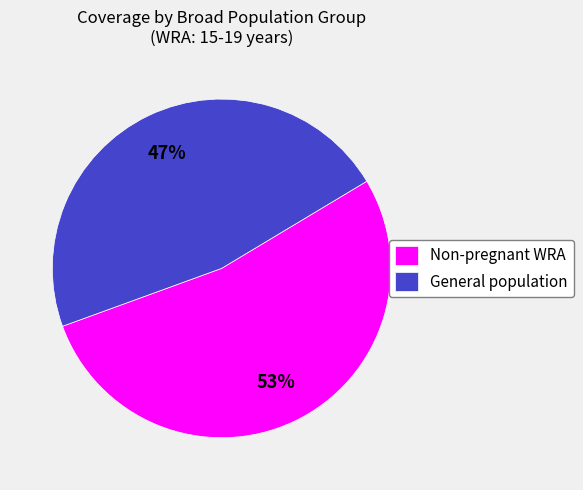

Rank the categories by value from lowest to highest.

General population, Non-pregnant WRA